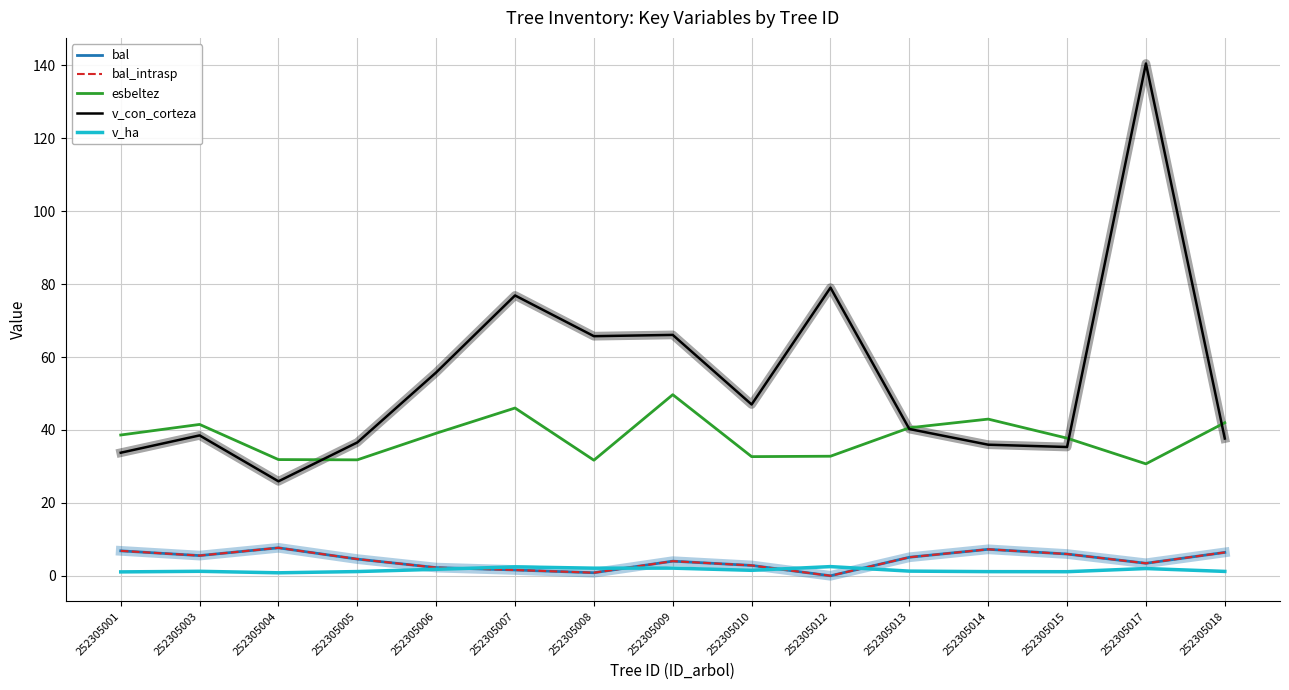

Reading right to left, extract all data points from this chart.

bal: 6.4	3.4	6.0	7.3	5.1	0.0	2.8	4.0	0.8	1.6	2.2	4.6	7.7	5.5	6.8
bal_intrasp: 6.4	3.4	6.0	7.3	5.1	0.0	2.8	4.0	0.8	1.6	2.2	4.6	7.7	5.5	6.8
esbeltez: 42.0	30.7	37.7	43.0	40.6	32.8	32.7	49.7	31.7	46.0	39.1	31.8	31.9	41.5	38.6
v_con_corteza: 37.6	140.5	35.3	36.0	40.2	79.0	47.0	66.1	65.7	76.9	55.8	36.6	25.9	38.5	33.8
v_ha: 1.2	2.0	1.1	1.1	1.3	2.5	1.5	2.1	2.1	2.5	1.8	1.2	0.8	1.2	1.1